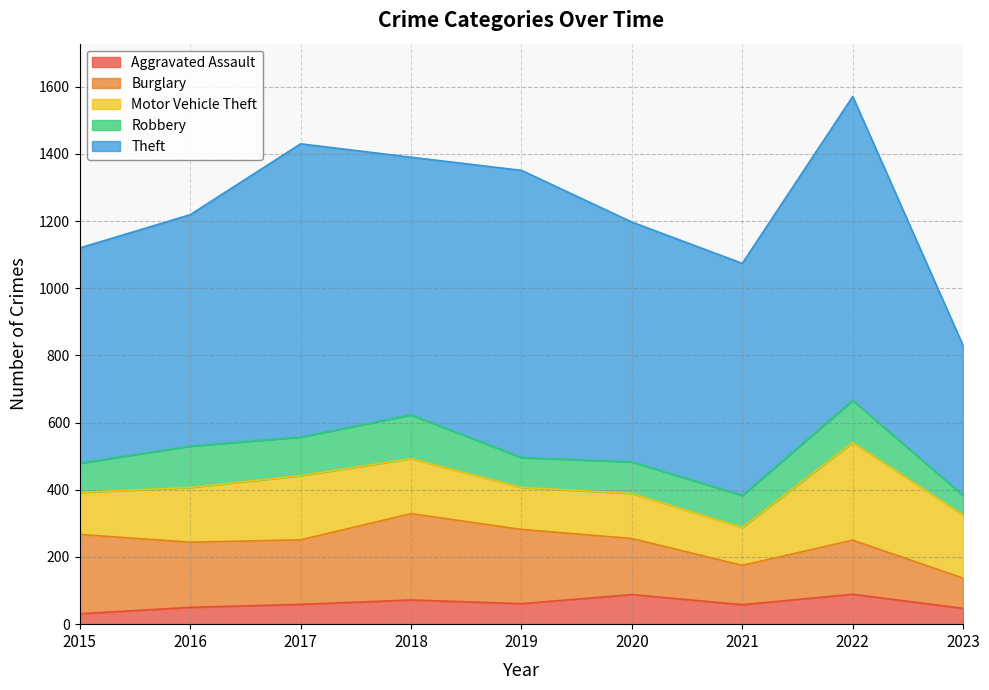

Reading left to right, extract all data points from this chart.

Aggravated Assault: 31	50	59	72	61	88	58	89	47
Burglary: 236	194	192	257	221	167	117	161	90
Motor Vehicle Theft: 125	163	191	164	125	134	113	291	188
Robbery: 87	123	115	130	89	94	95	125	58
Theft: 641	689	873	767	855	714	691	905	446